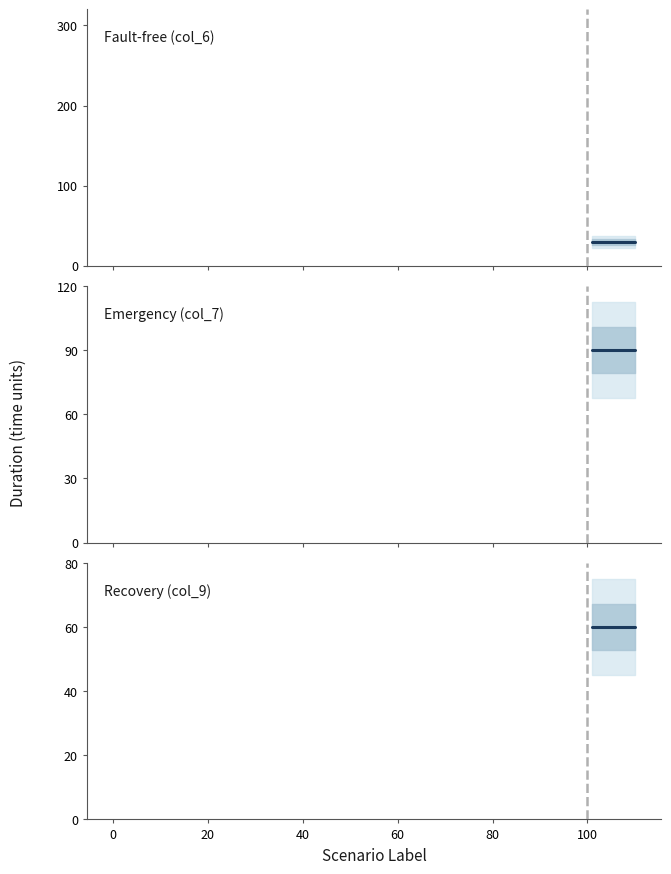

True or false: Fault-free (col_6) (scenario) and Recovery (col_9) (scenario) intersect in this chart.

False